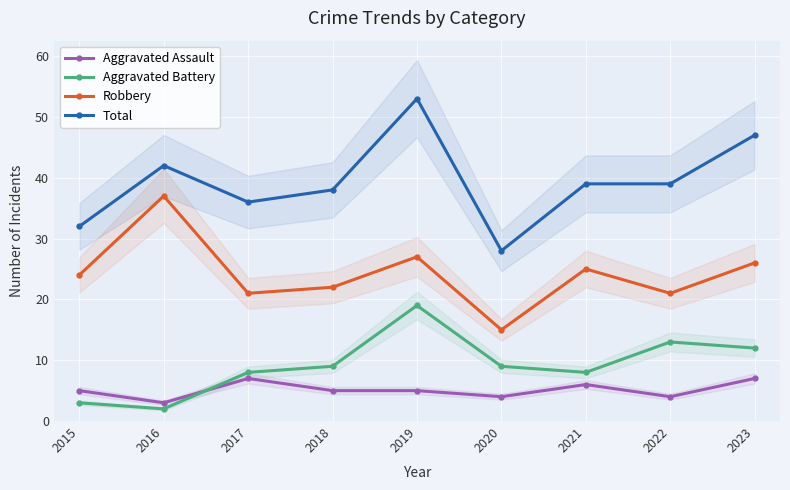

At which category is the sum across all series the highest?

2019